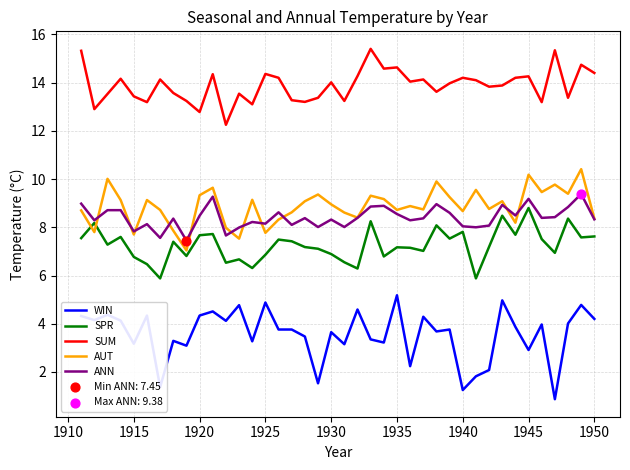

Which series has the largest range (max minus min)?

WIN